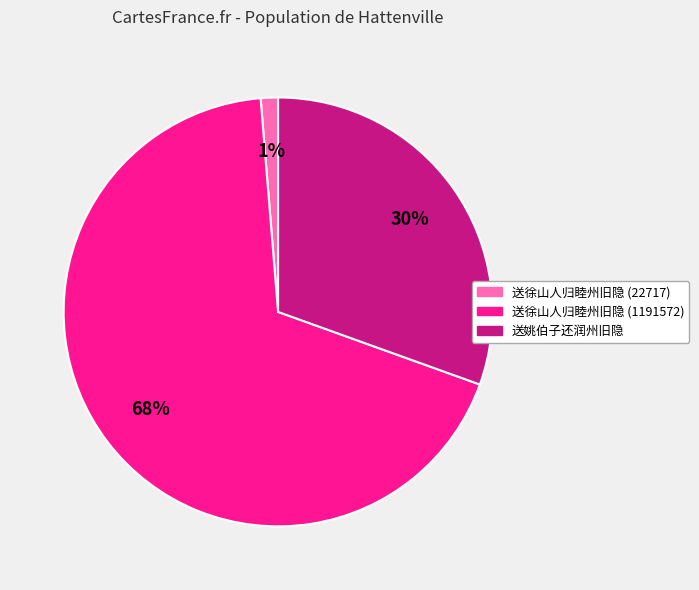

To the nearest percent, what portion does 送姚伯子还润州旧隐 represent?

30%